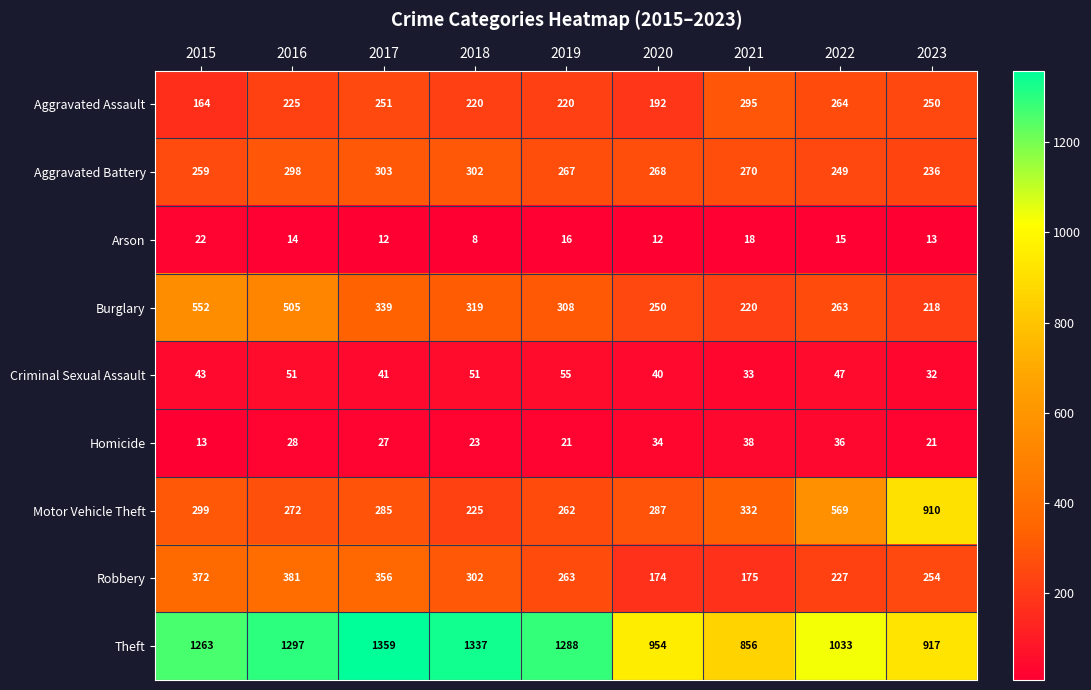

Rank the series by their maximum value, from highest to lowest.

Theft, Motor Vehicle Theft, Burglary, Robbery, Aggravated Battery, Aggravated Assault, Criminal Sexual Assault, Homicide, Arson